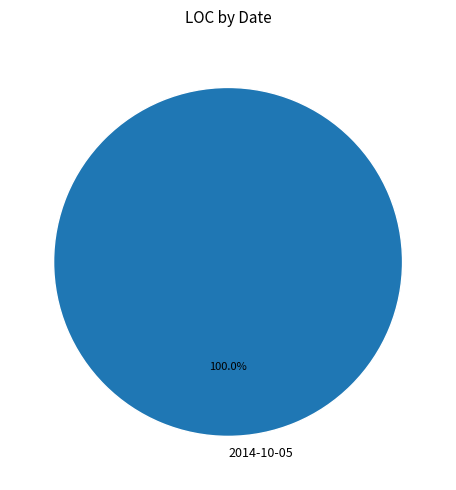

Rank the categories by value from highest to lowest.

2014-10-05